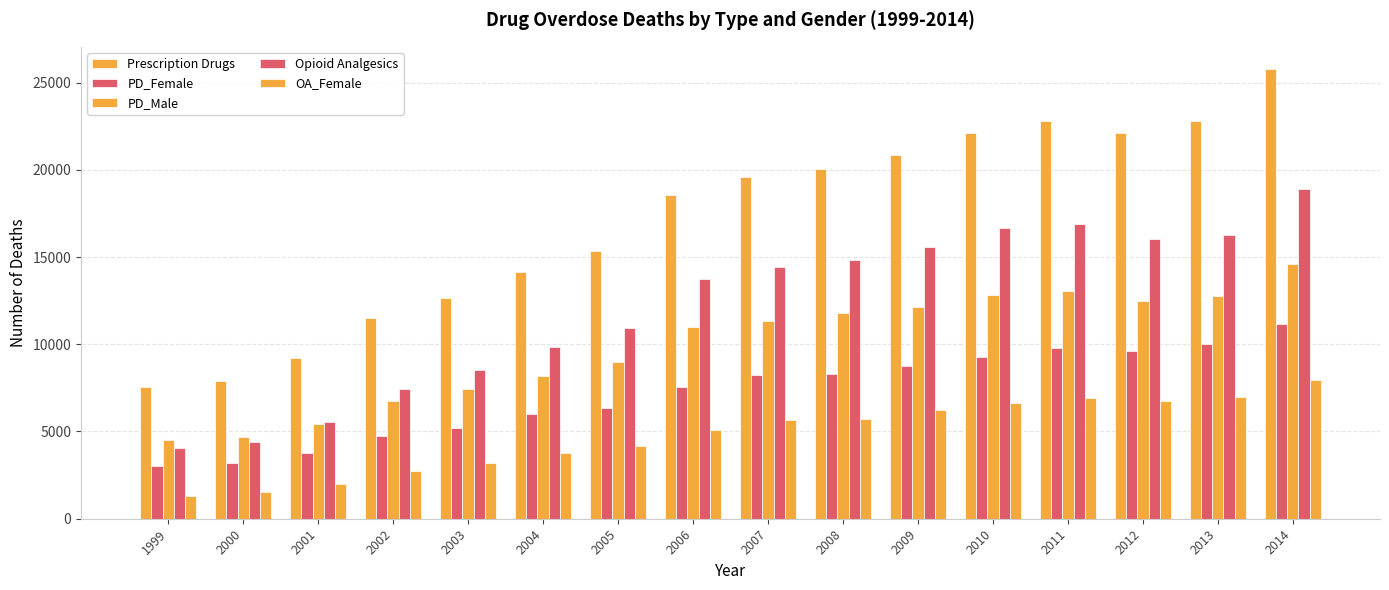

Reading left to right, list all the values displayed in this chart.

Prescription Drugs: 7523	7885	9197	11529	12640	14153	15352	18559	19601	20044	20848	22134	22810	22114	22767	25760
PD_Female: 3011	3196	3790	4765	5191	5980	6351	7553	8251	8275	8740	9292	9771	9632	10019	11181
PD_Male: 4512	4689	5407	6764	7449	8173	9001	11006	11350	11769	12108	12842	13039	12482	12748	14579
Opioid Analgesics: 4030	4400	5528	7456	8517	9857	10928	13723	14408	14800	15597	16651	16917	16007	16235	18893
OA_Female: 1287	1534	1969	2761	3173	3758	4188	5058	5630	5733	6213	6631	6903	6745	6992	7924